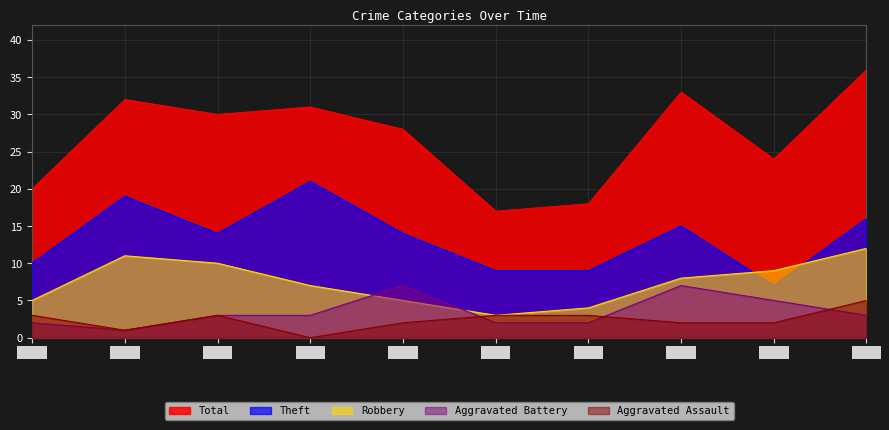

How many lines are shown in the chart?

5